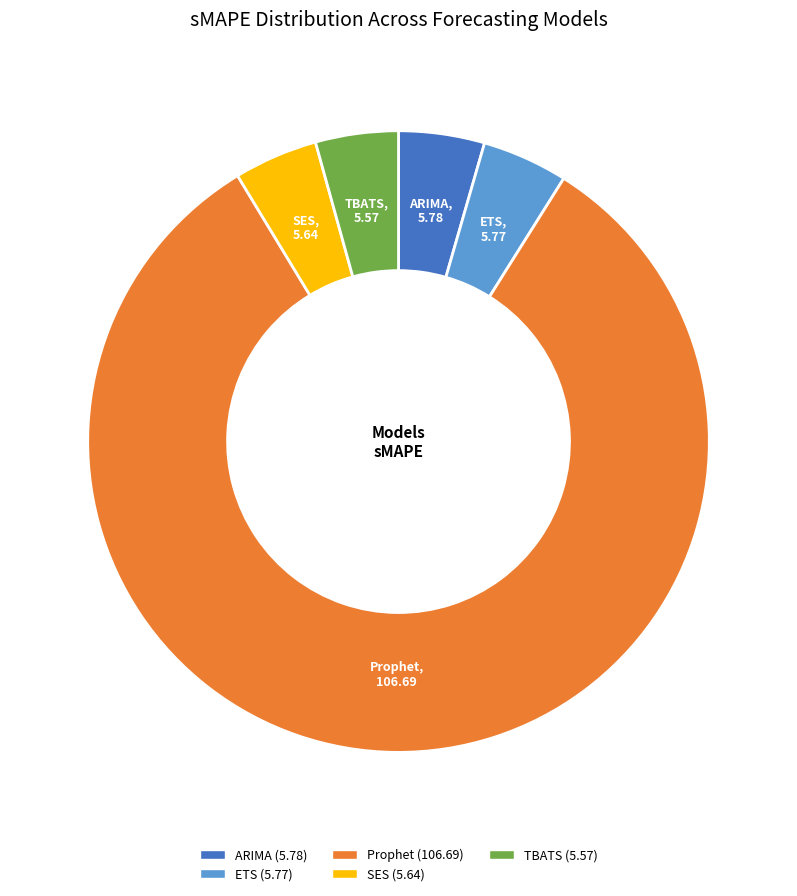

What is the ratio of the value at Prophet to the value at TBATS?

19.1